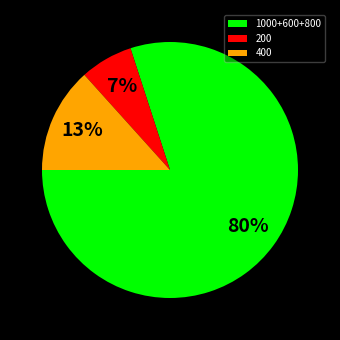

True or false: 1000+600+800 accounts for 80% of the total.

True